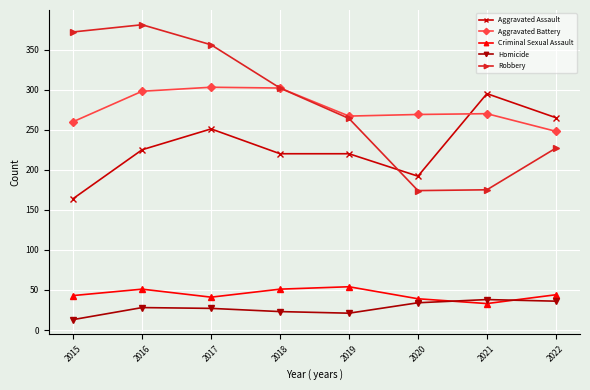

In Robbery, how many points are higher than both neighbors (excluding endpoints)?

1